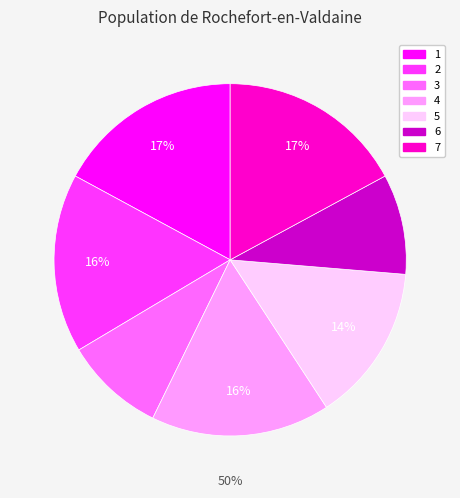

Is the sum of 2 and 6 greater than half?

No